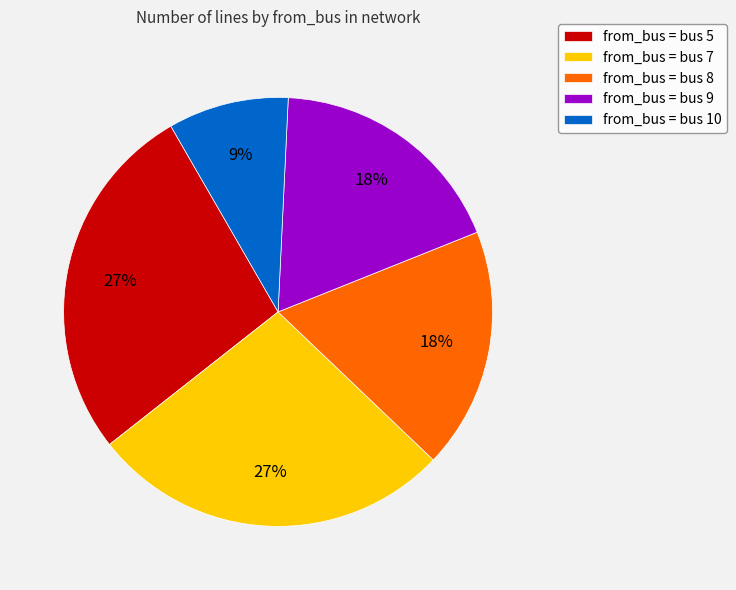

What percentage is the from_bus = bus 9 slice, to the nearest percent?

18%